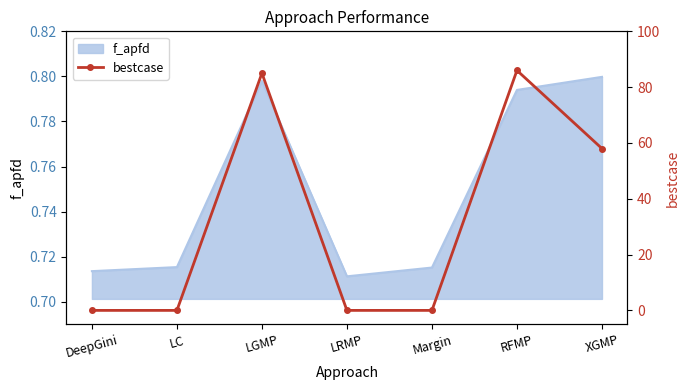

Which category has the highest value across all series?

RFMP